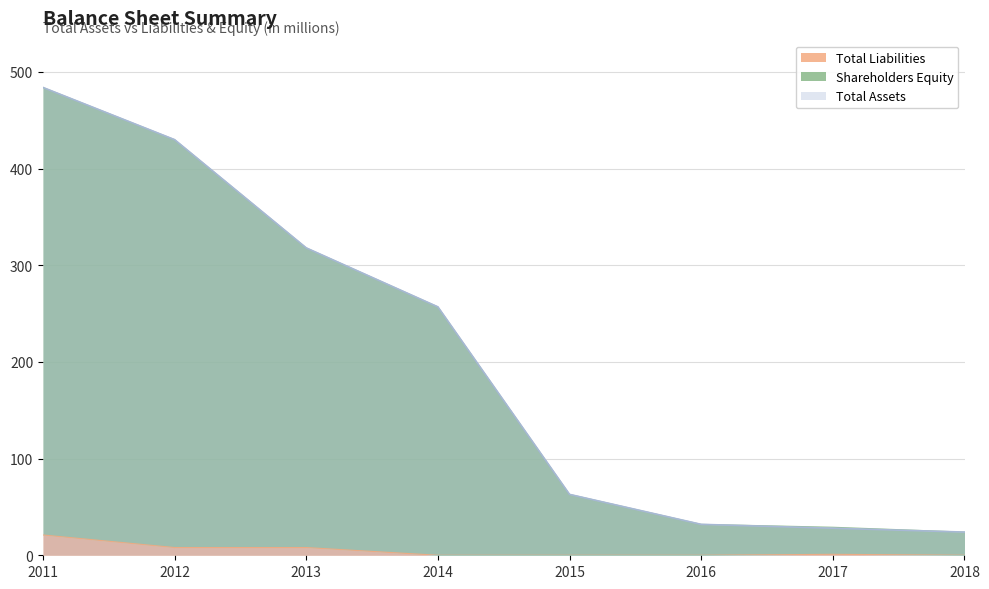

What are all the series names shown in the legend?

Total Assets, Total Liabilities, Shareholders Equity